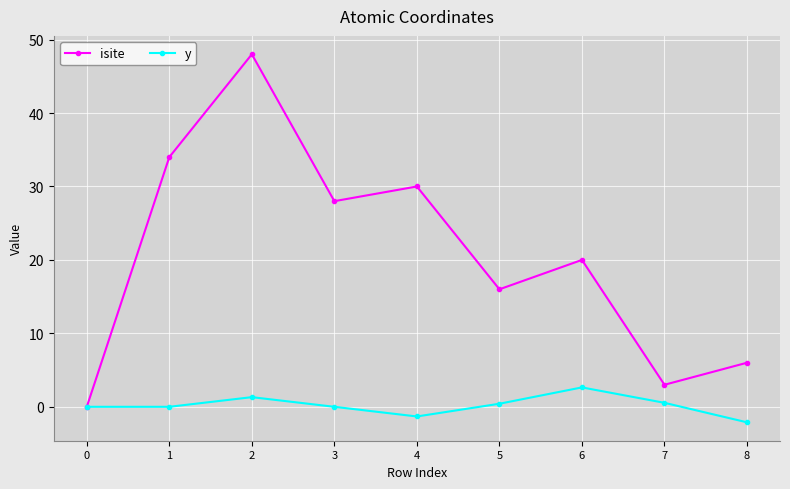

What is the value of the isite point at the 3rd from the left?

48.0